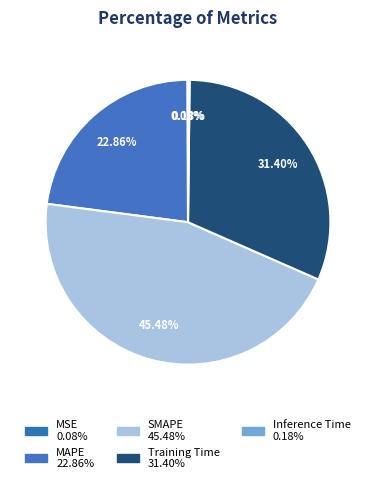

To the nearest percent, what portion does SMAPE represent?

45%